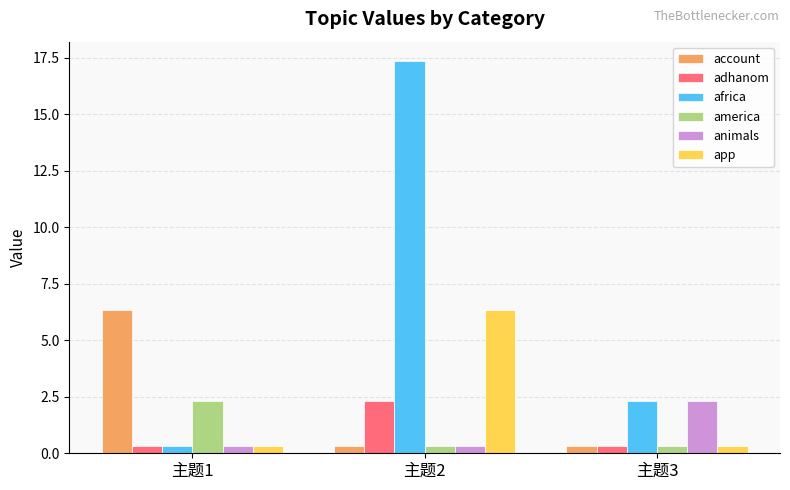

What is the average value of the adhanom series?

1.0